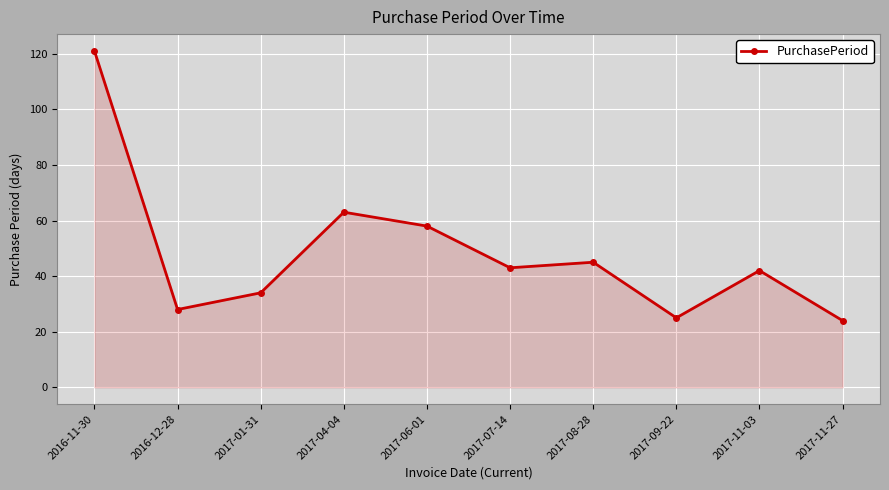

True or false: the data shows 38 at 2017-11-27.

False